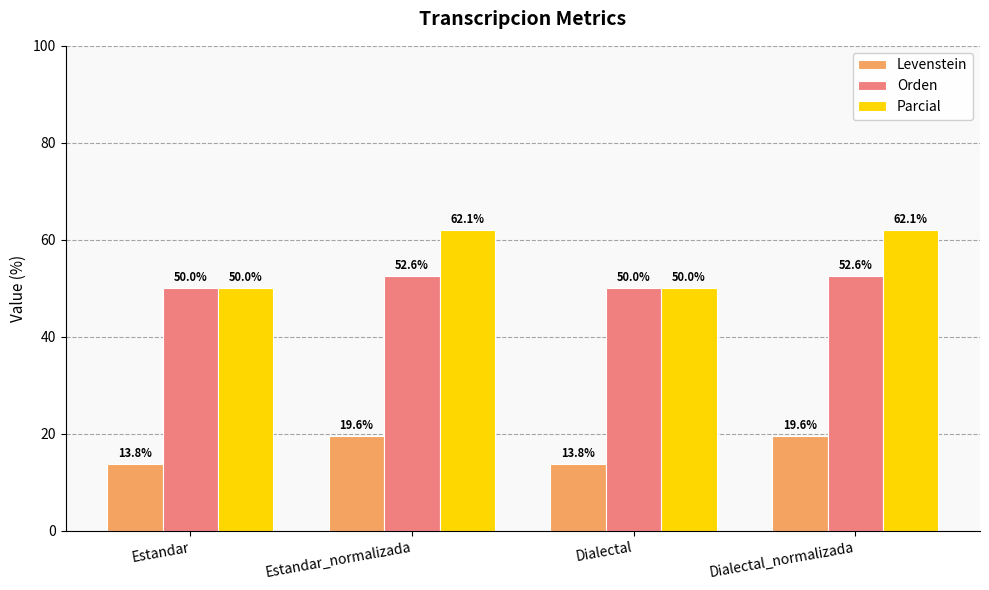

What is the minimum value for Orden?

50.0